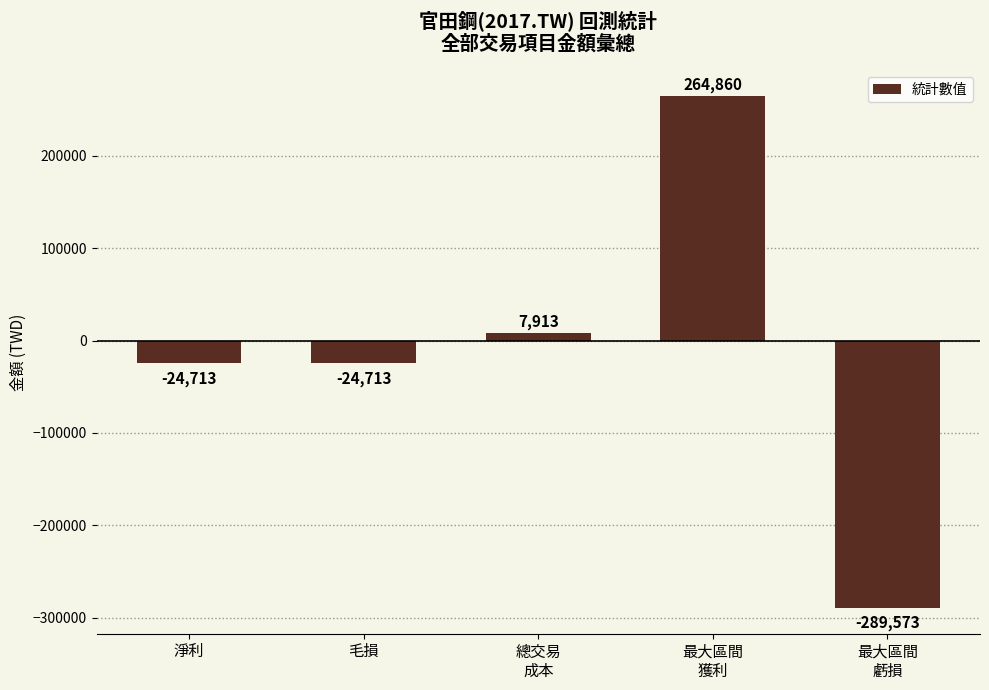

How many values are below -24713?

1